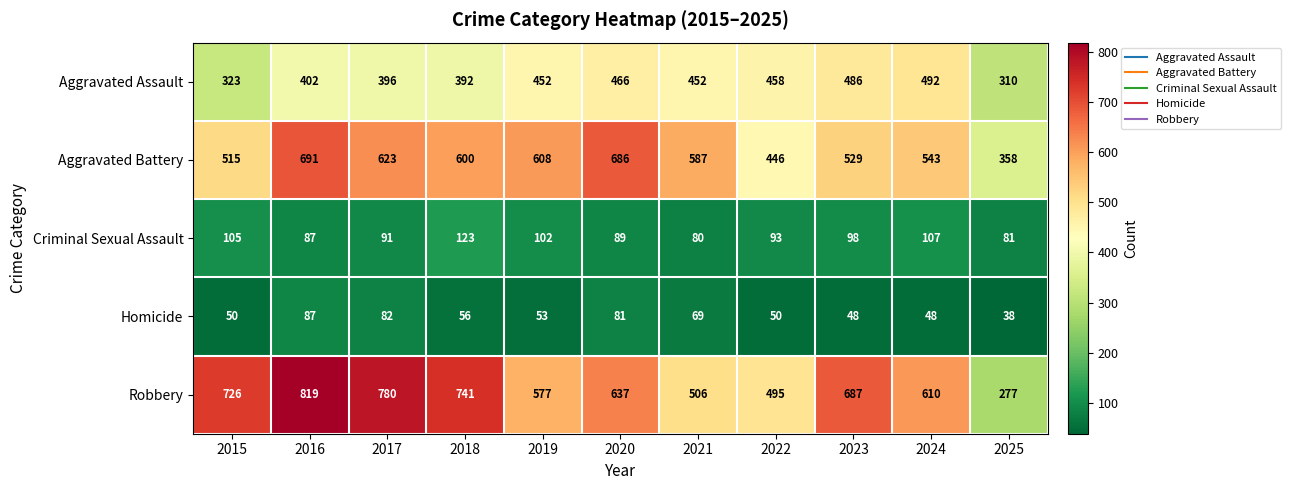

What is the total value across all series at 2022?

1542